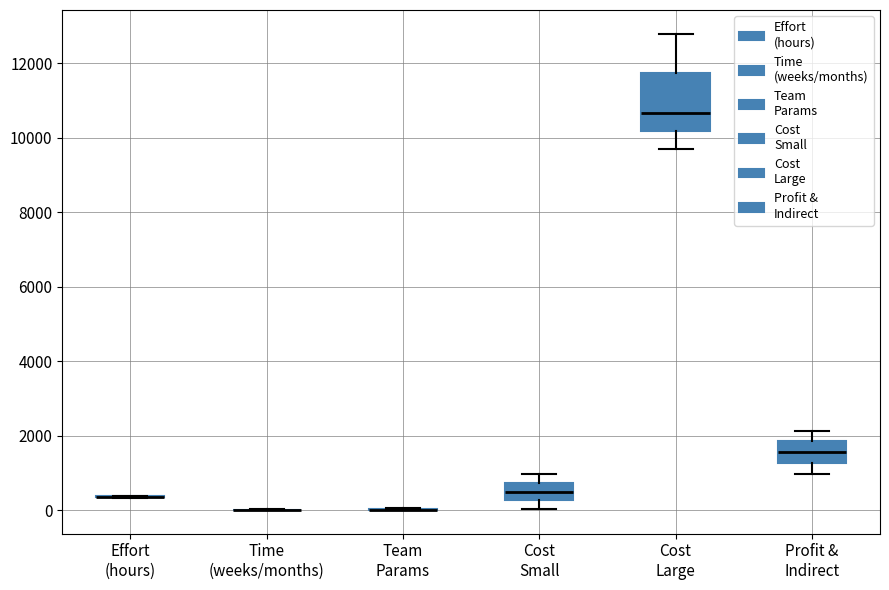

Which box is the tallest, from its lower edge to its upper edge?

Cost Large